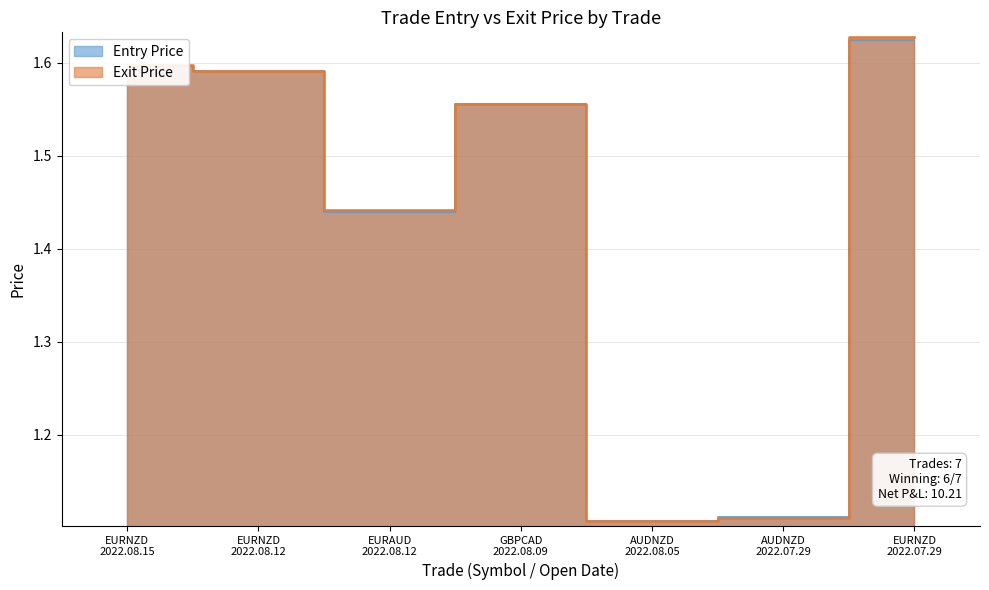

What is the greatest value displayed?

1.6